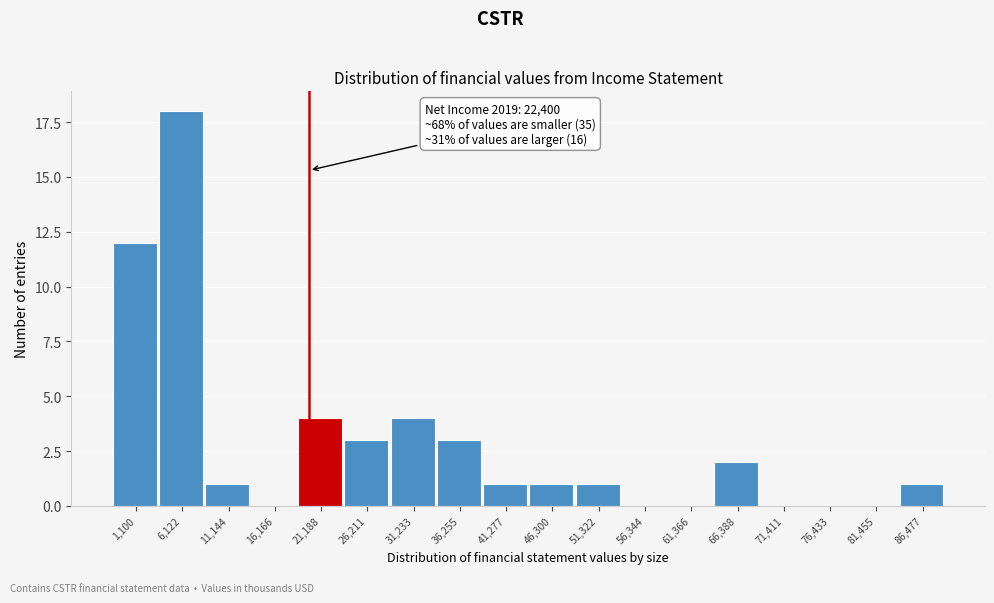

Reading left to right, transcribe all the data shown in this chart.

1,100=12	6,122=18	11,144=1	16,166=0	21,188=4	26,211=3	31,233=4	36,255=3	41,277=1	46,300=1	51,322=1	56,344=0	61,366=0	66,388=2	71,411=0	76,433=0	81,455=0	86,477=1